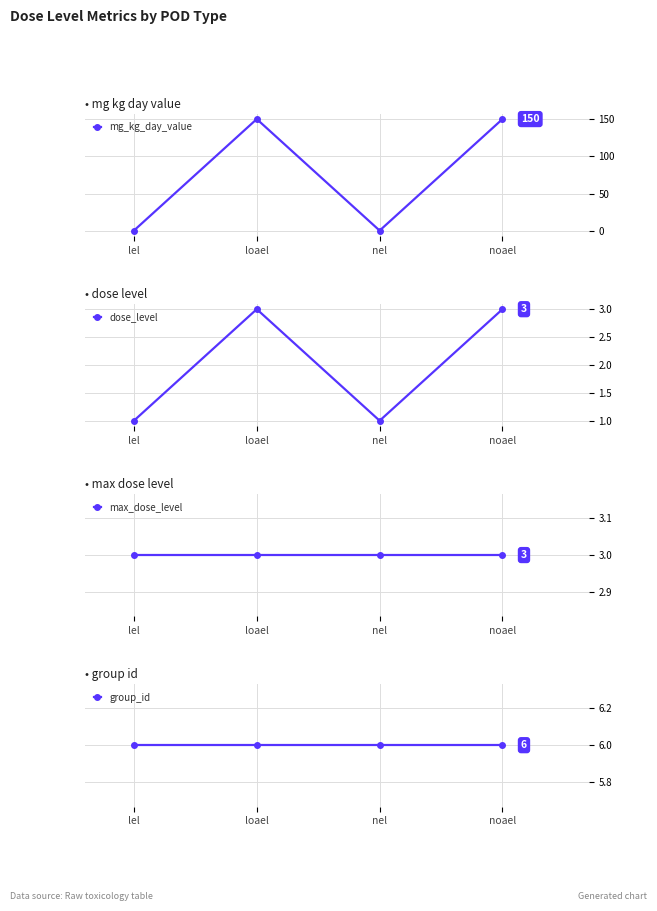

Which series has the largest total across all categories?

mg_kg_day_value